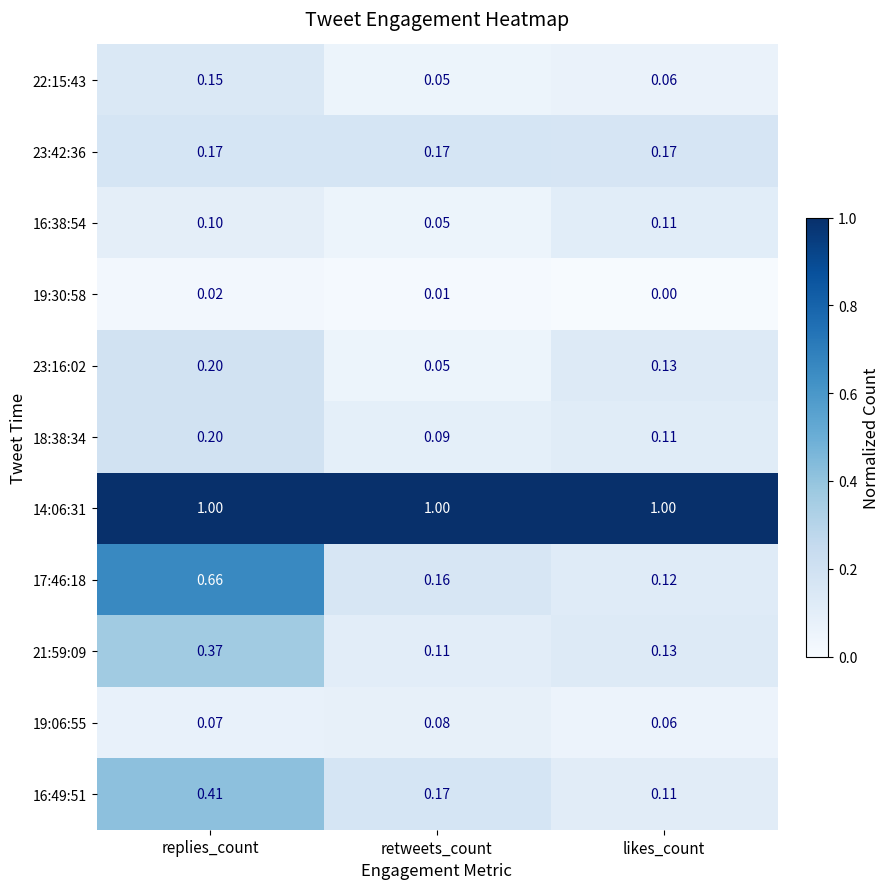

Where is 21:59:09 nearest to the value 0?

retweets_count